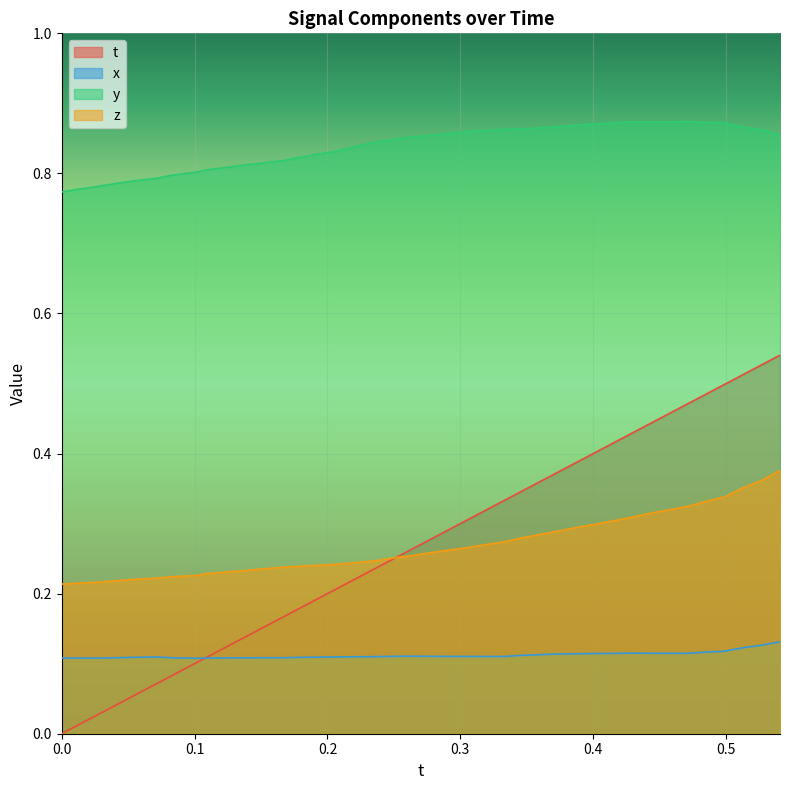

List the series in order of their peak value, lowest first.

x, z, t, y